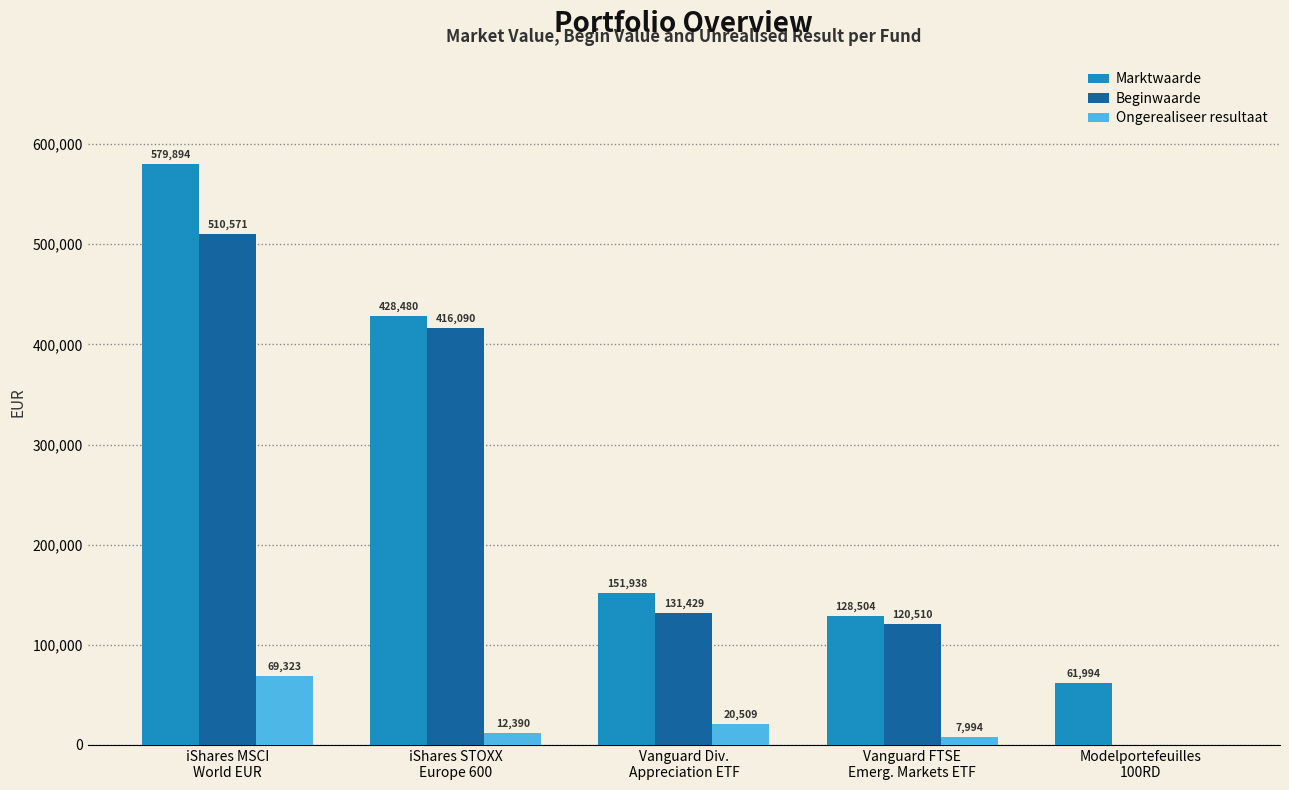

What is the highest value of the Marktwaarde series?

579894